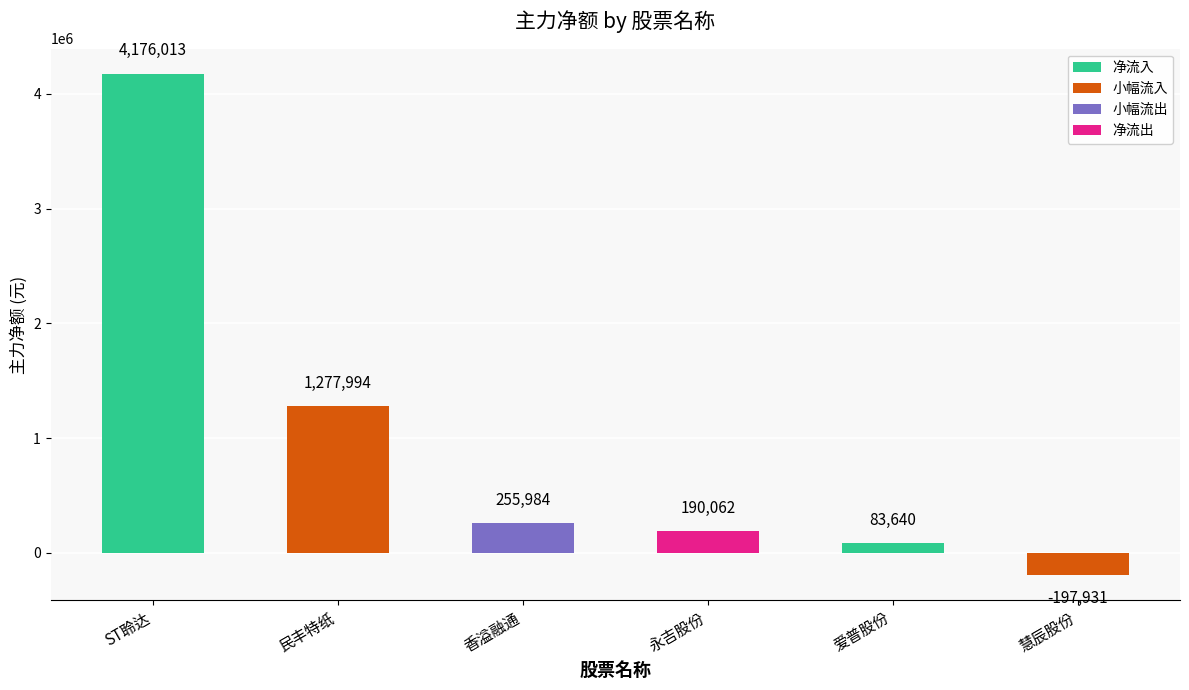

Are the bars horizontal?

No